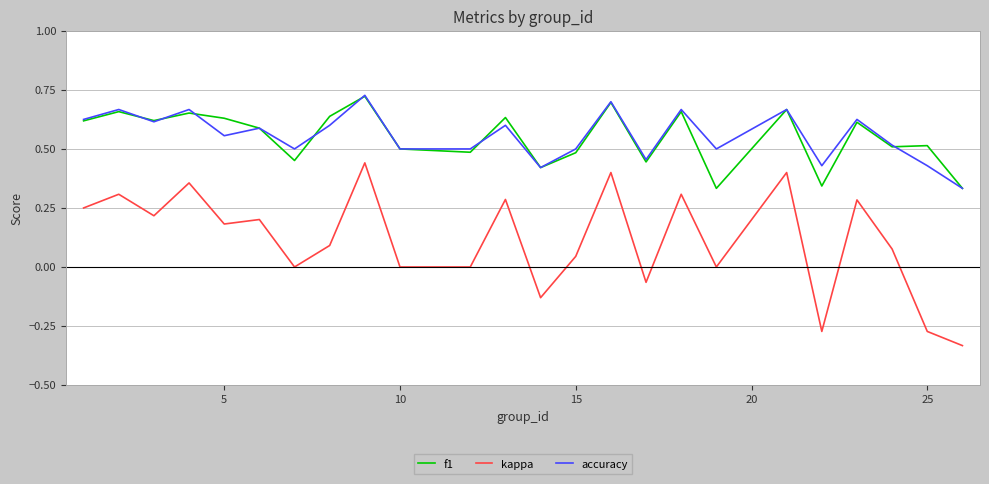

True or false: accuracy and kappa cross at least once.

False